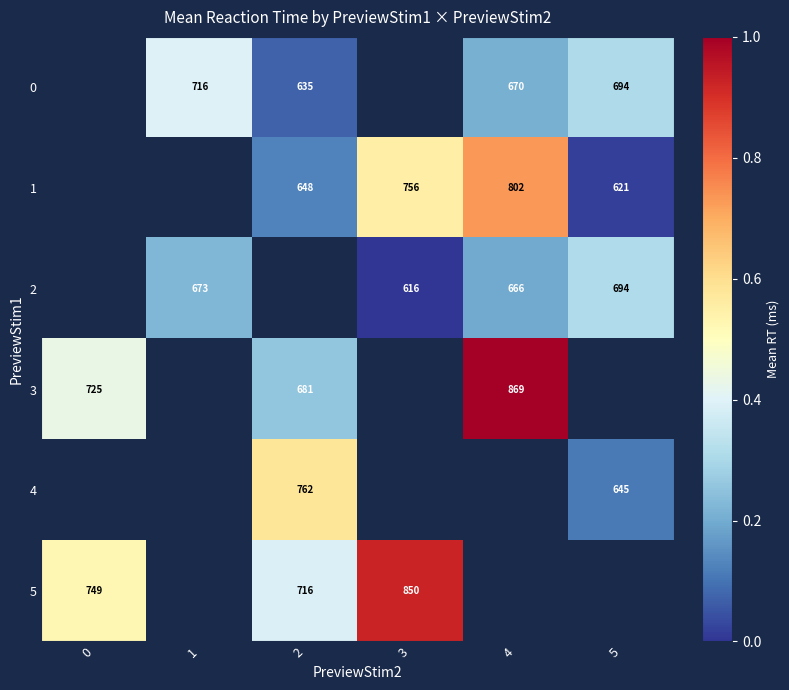

Between 2 and 5, which series saw the biggest shift?

row_4